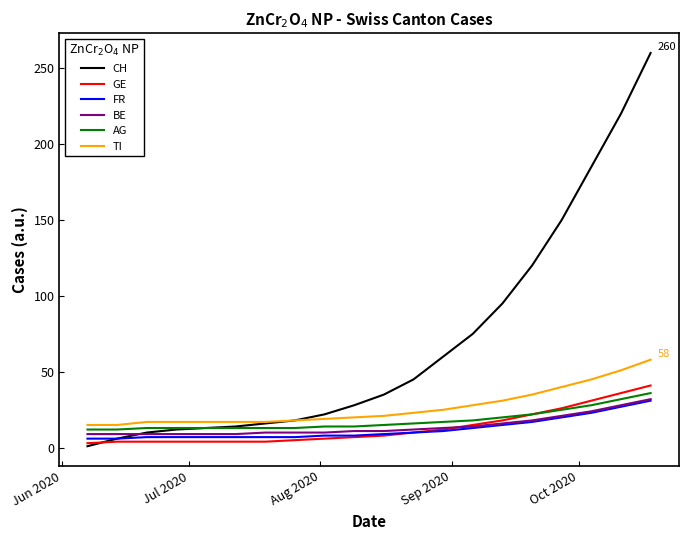

What is the average value of the CH series?

69